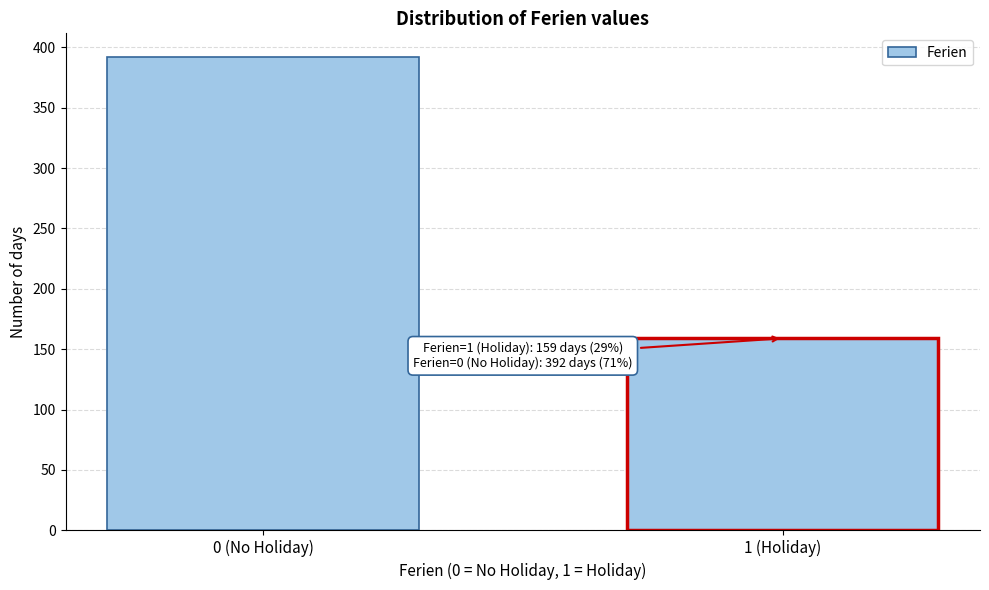

Reading left to right, extract all data points from this chart.

392	159